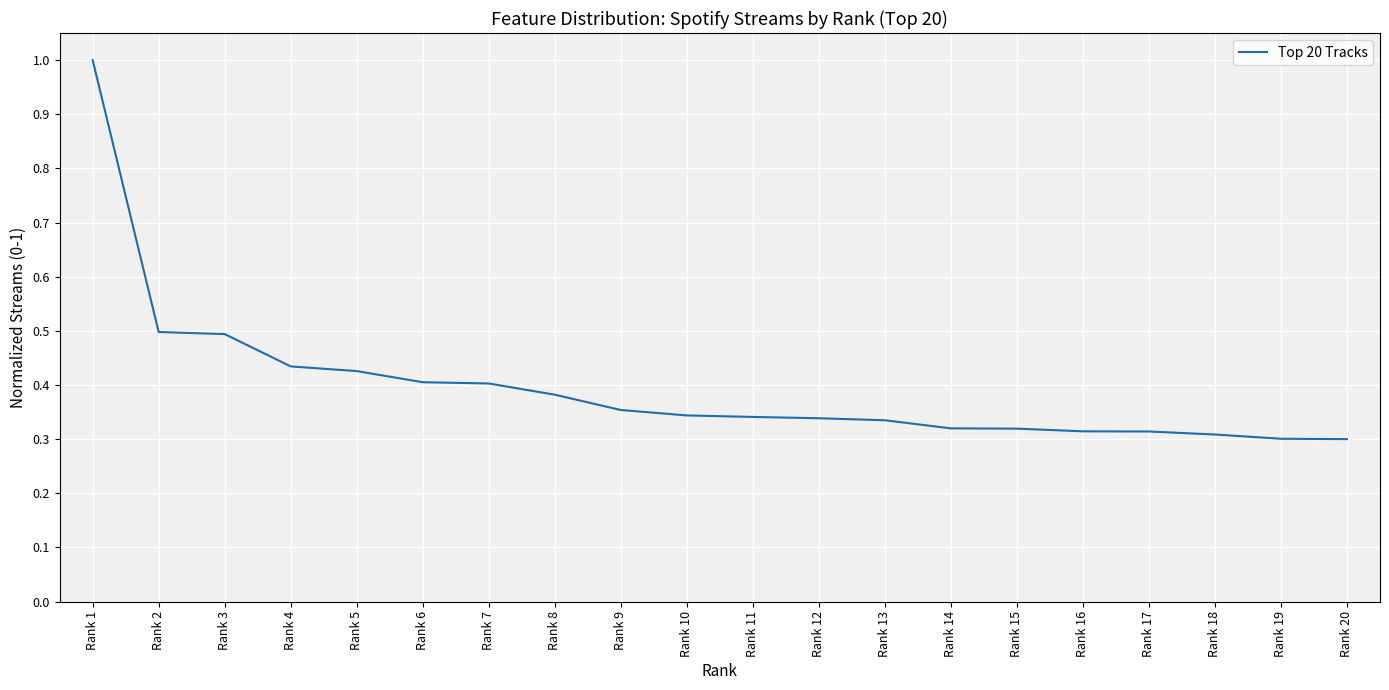

What is the change in value from Rank 6 to Rank 17?

-0.1